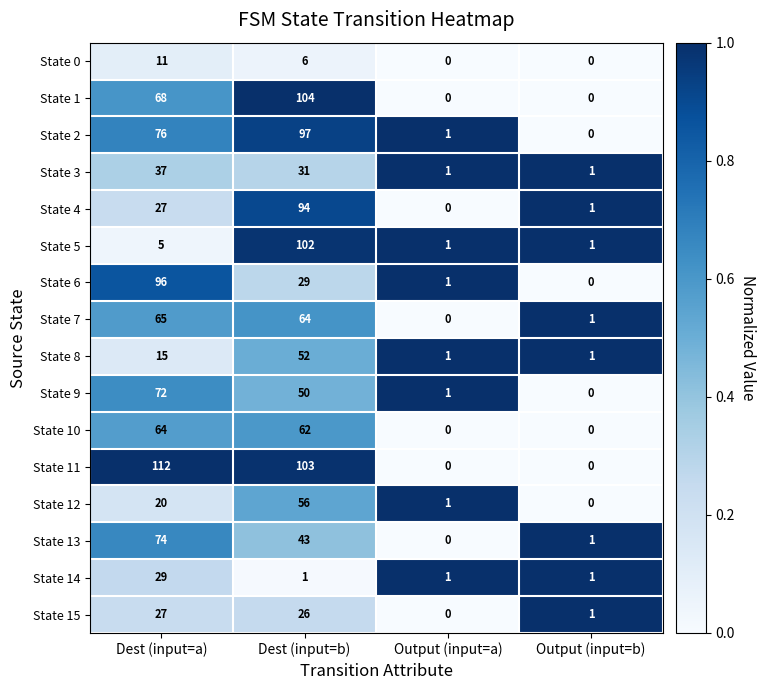

List the series in order of their peak value, highest first.

State 11, State 1, State 5, State 2, State 6, State 4, State 13, State 9, State 7, State 10, State 12, State 8, State 3, State 14, State 15, State 0